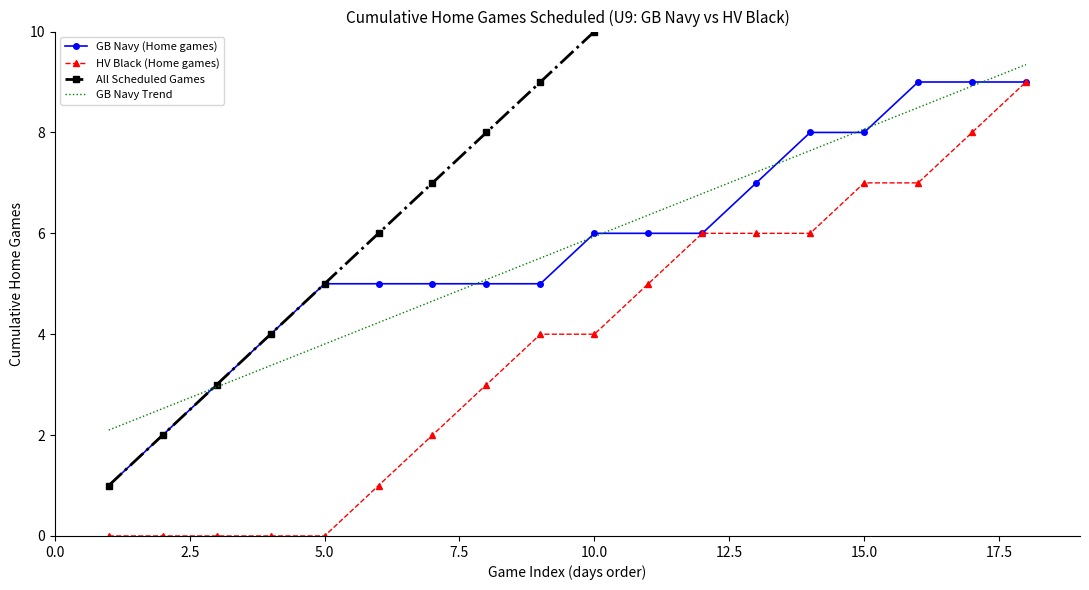

True or false: GB Navy Trend and HV Black (Home games) cross at least once.

False